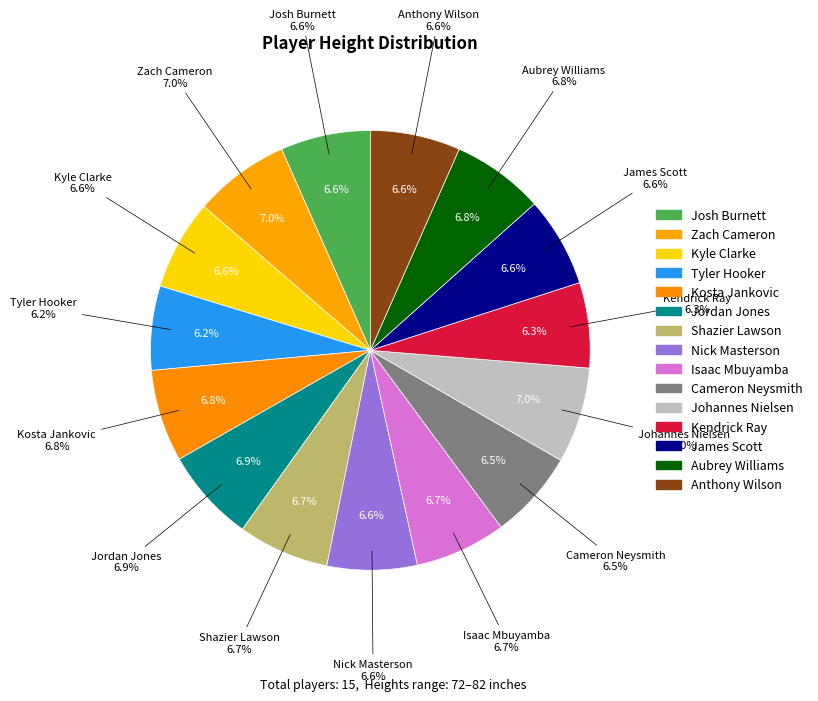

Rank the categories by value from lowest to highest.

Tyler Hooker, Kendrick Ray, Cameron Neysmith, Josh Burnett, Kyle Clarke, Nick Masterson, James Scott, Anthony Wilson, Shazier Lawson, Isaac Mbuyamba, Kosta Jankovic, Aubrey Williams, Jordan Jones, Zach Cameron, Johannes Nielsen